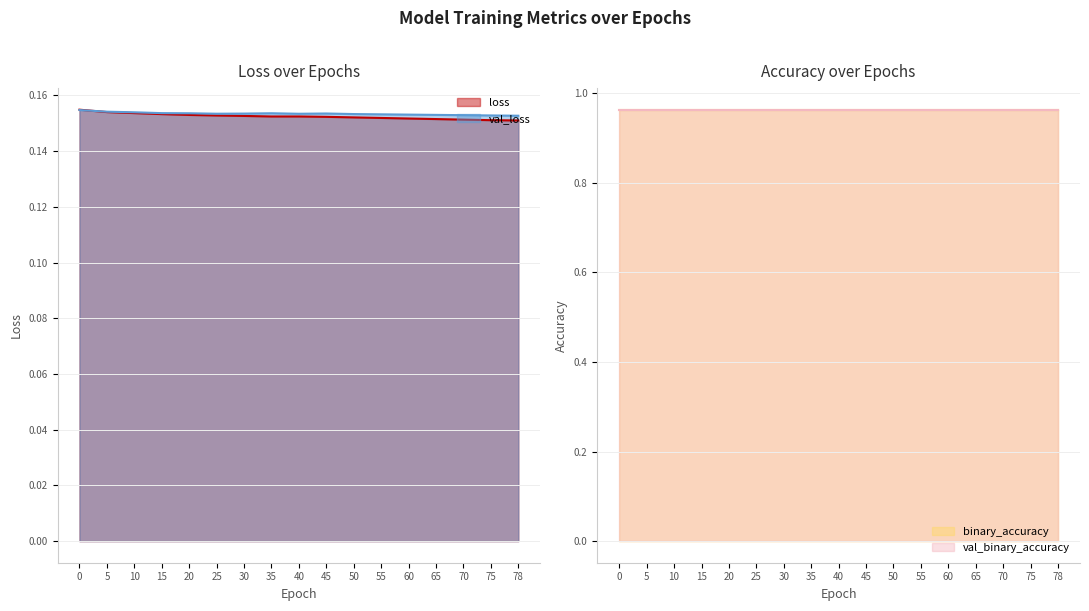

What is the value of the val_loss point at the 7th from the left?

0.2